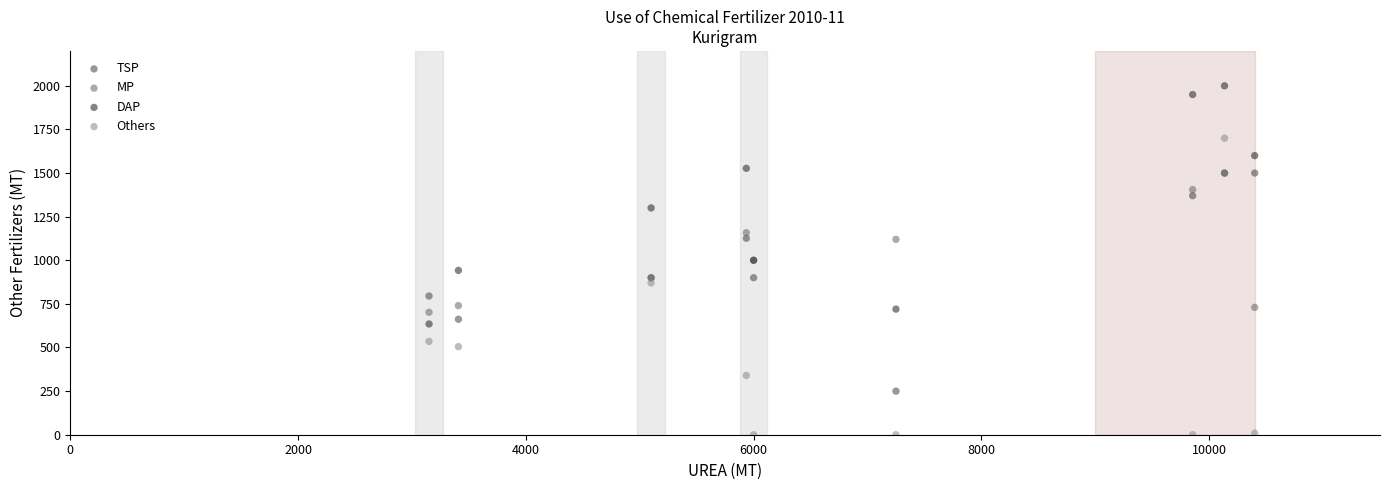

Which series reaches the minimum Y coordinate?

Others